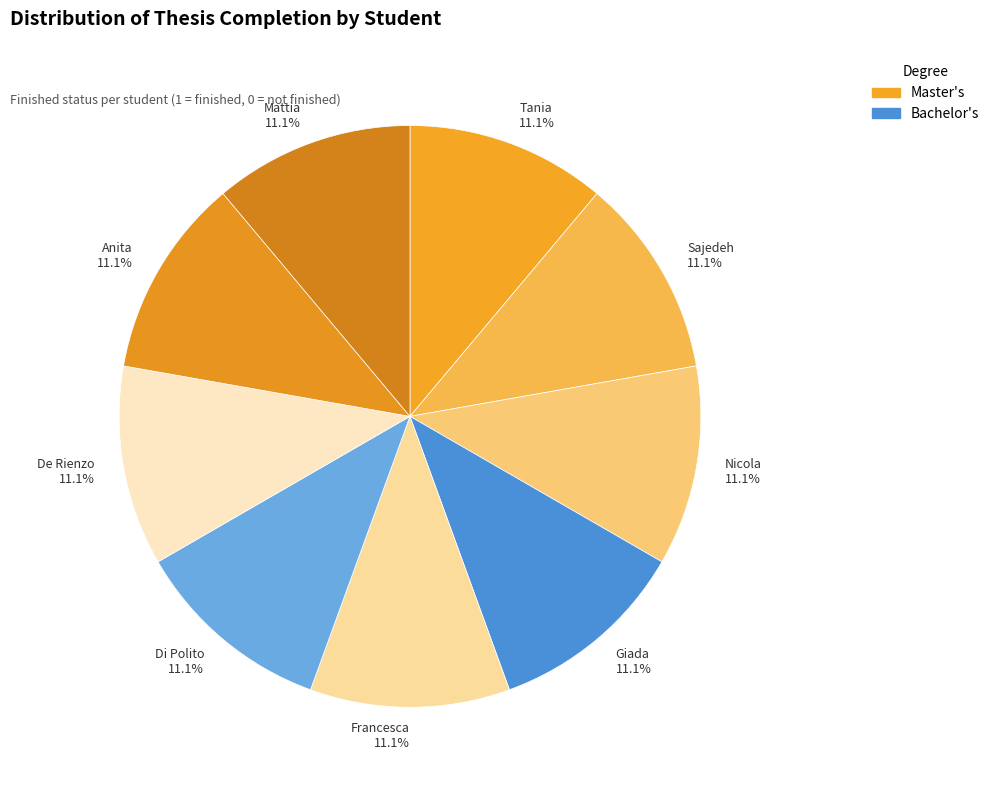

How many slices are in this pie chart?

9